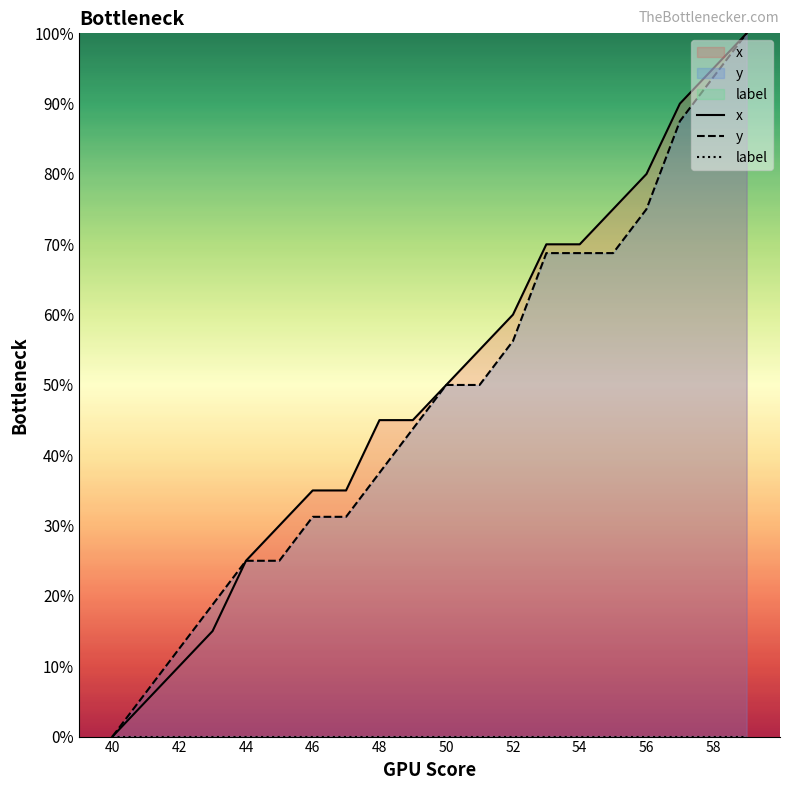

Which series has the largest range (max minus min)?

x